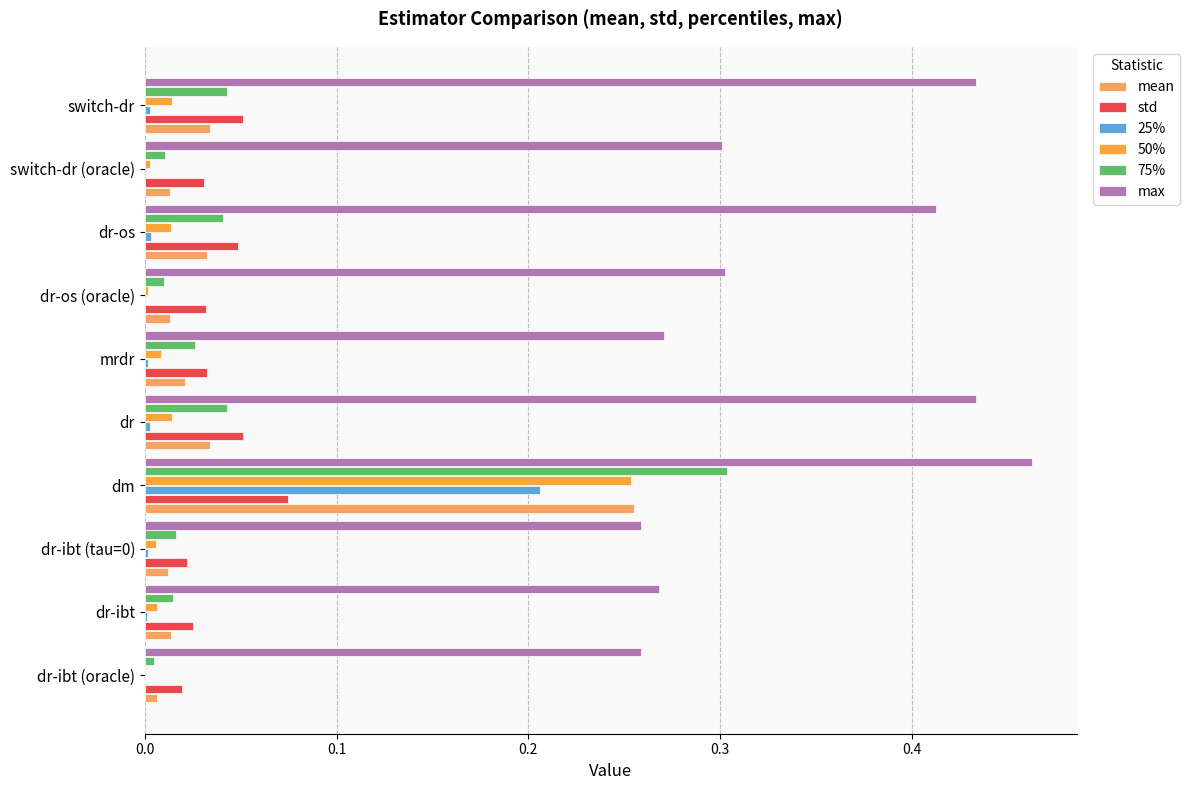

What are all the series names shown in the legend?

mean, std, 25%, 50%, 75%, max